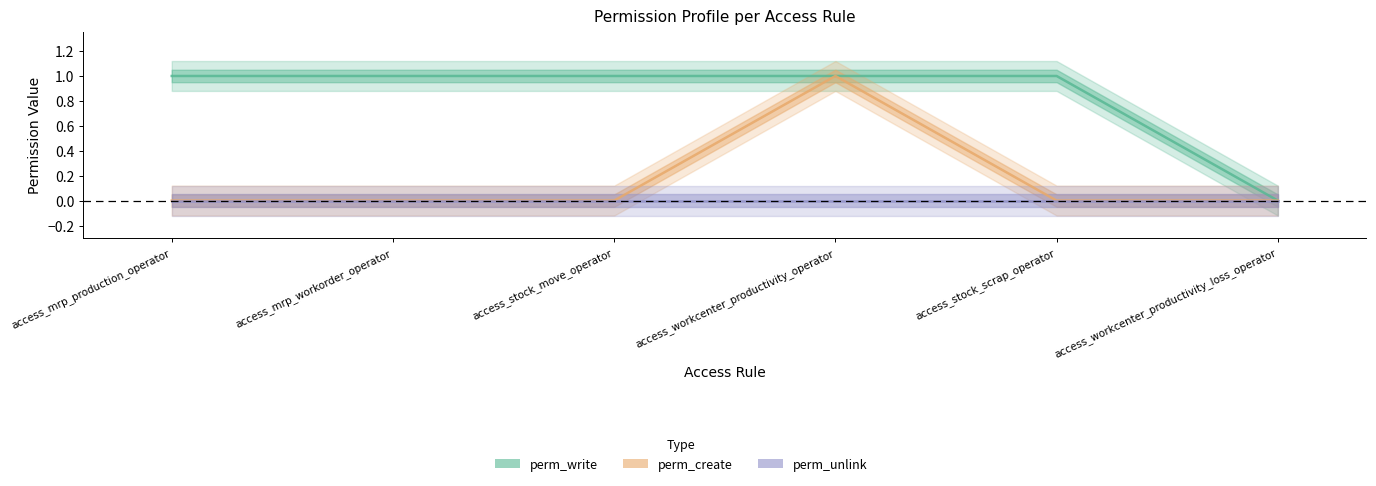

True or false: perm_write and perm_create intersect in this chart.

False